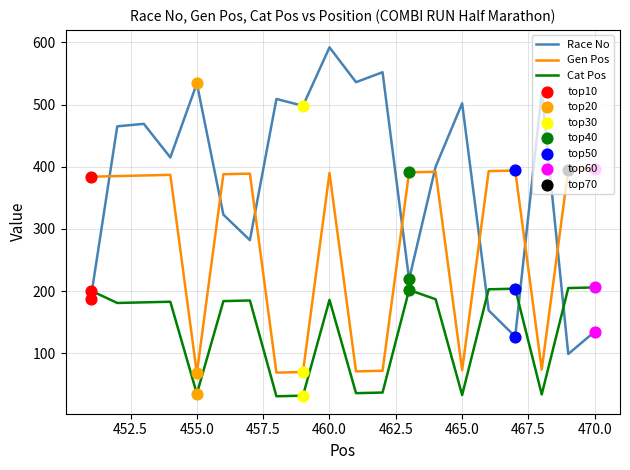

Which series has the largest range (max minus min)?

Race No